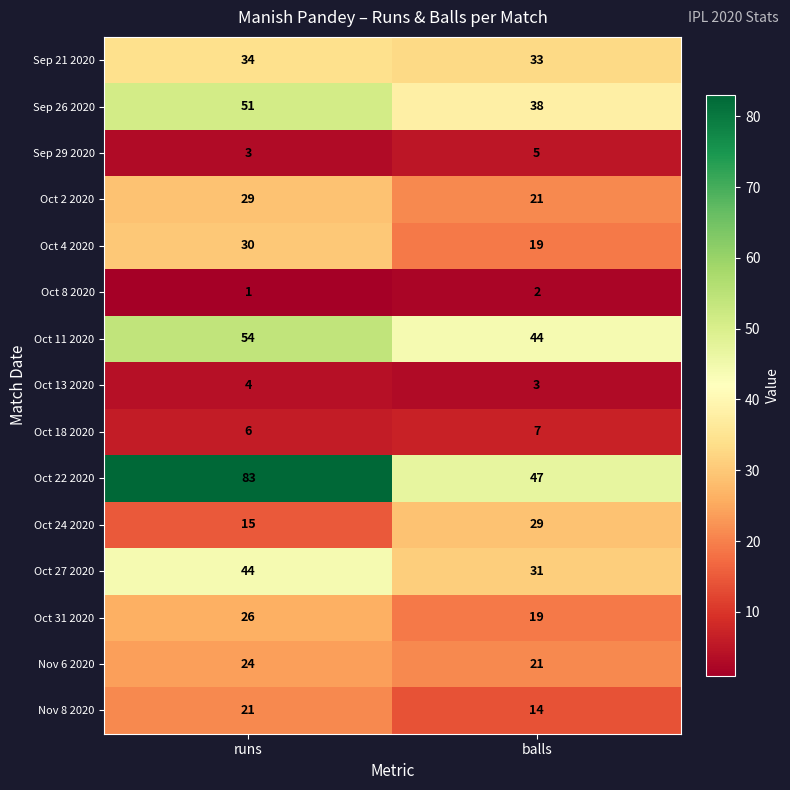

True or false: Oct 22 2020 has a value of 20 at balls.

False